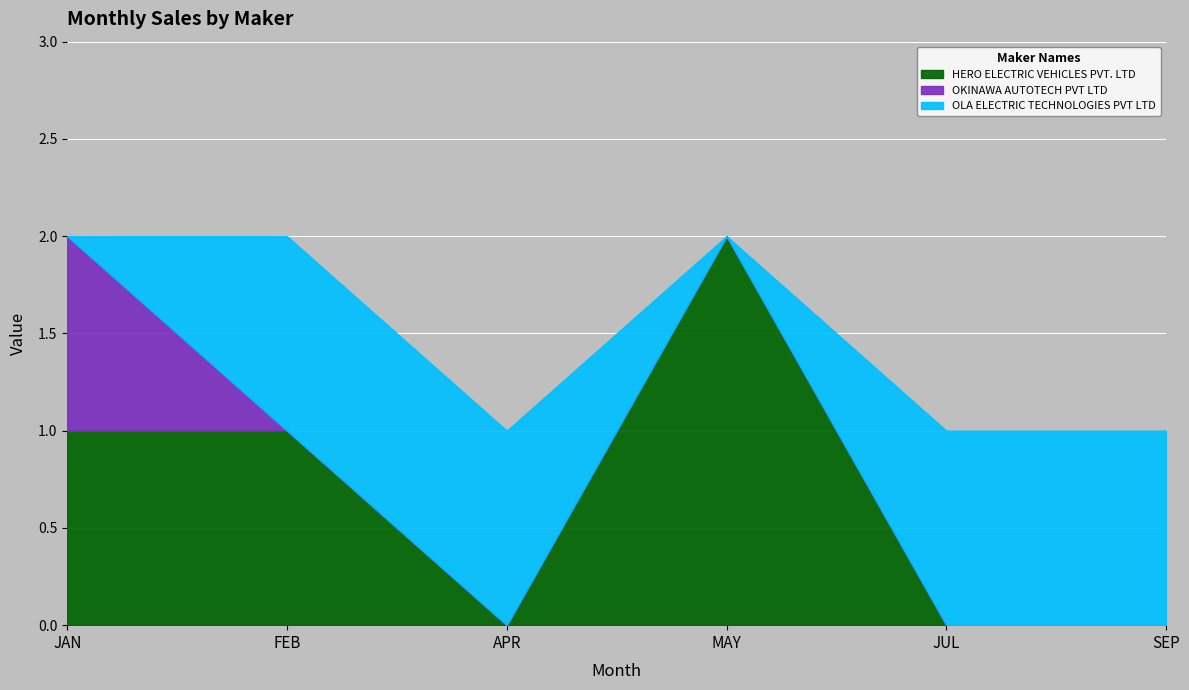

At which category does HERO ELECTRIC VEHICLES PVT. LTD reach its first local peak?

MAY